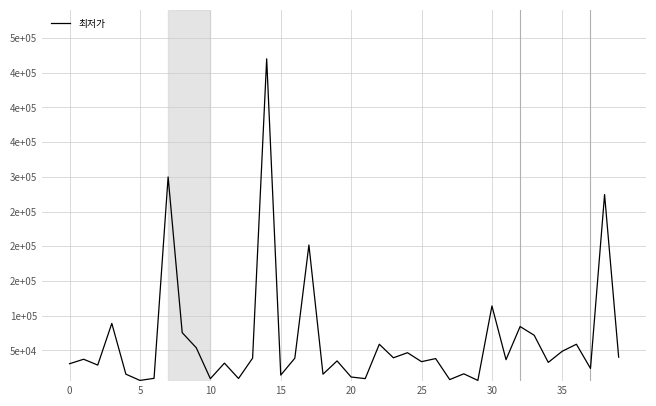

Does the chart display data point markers on the line(s)?

No